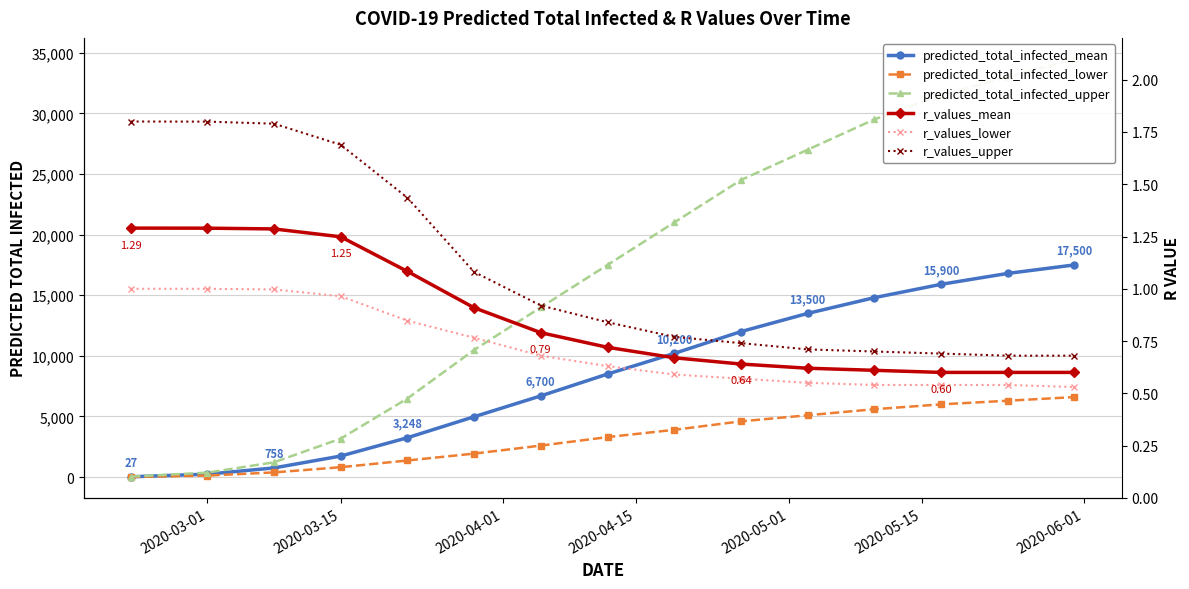

At how many categories does at least one series exceed 1933?

12